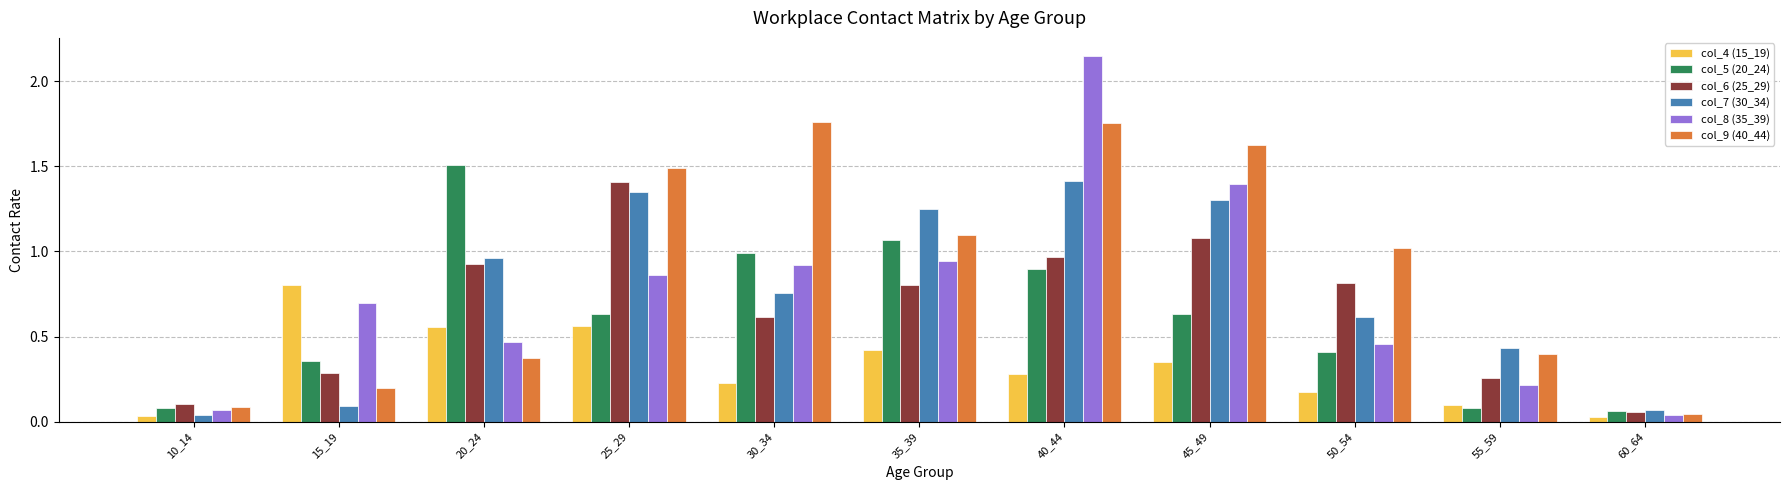

How many bars are there in total?

66